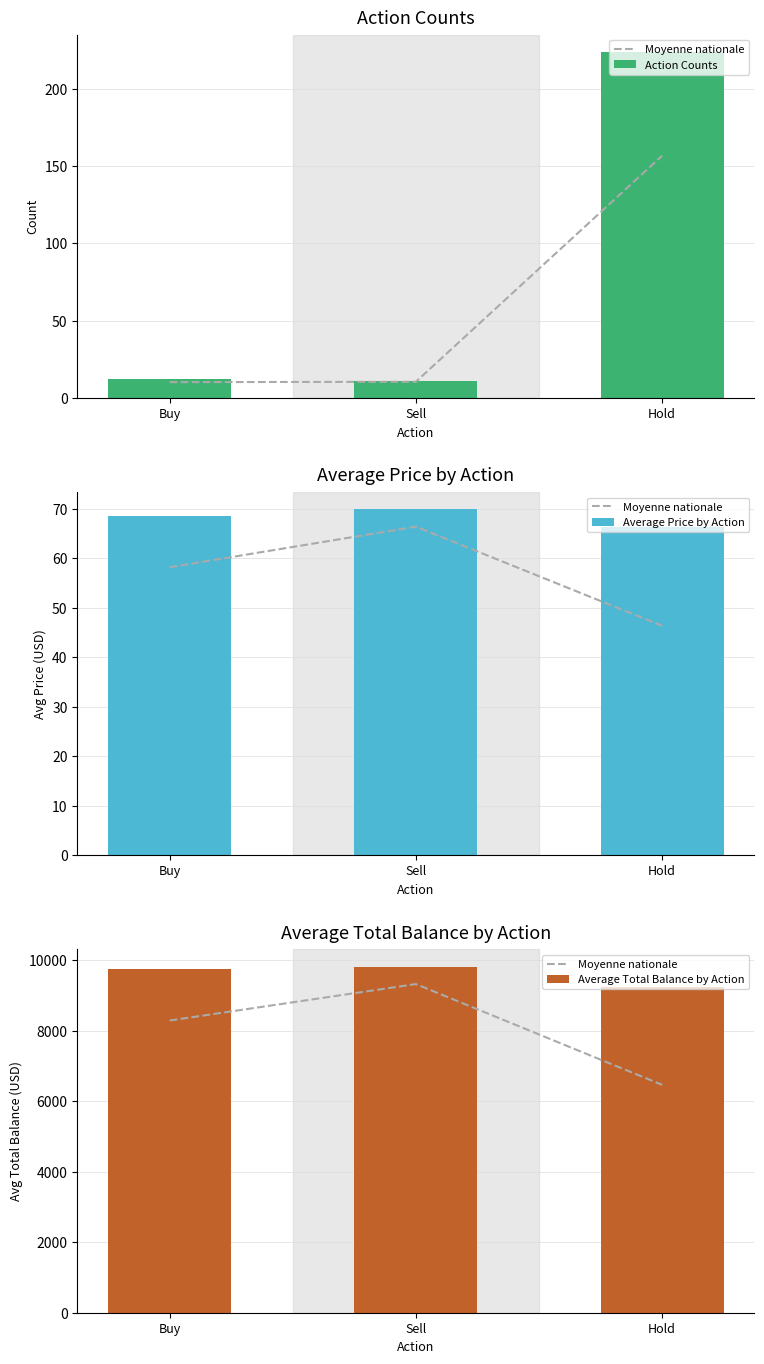

Is it true that Average Price by Action equals 69.9 at Sell?

True